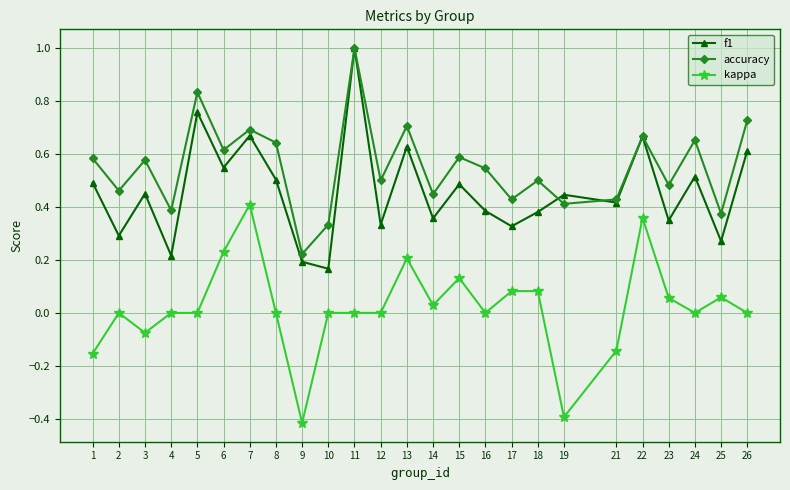

What are all the series names shown in the legend?

f1, accuracy, kappa